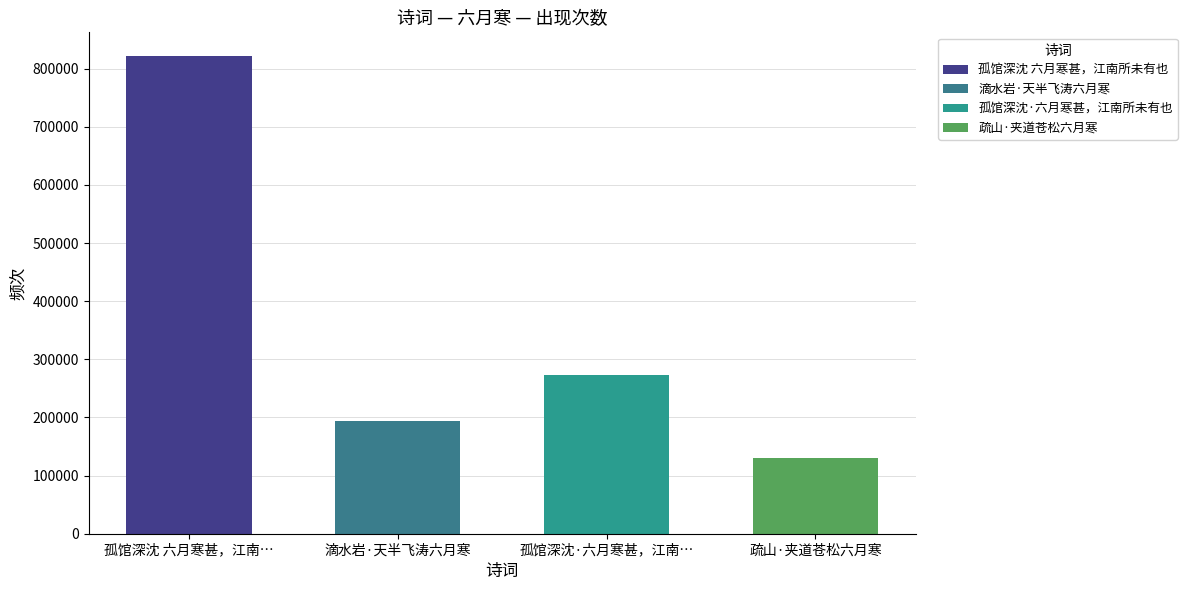

The value at 孤馆深沈 六月寒甚，江南所未有也 is 821374. True or false?

True